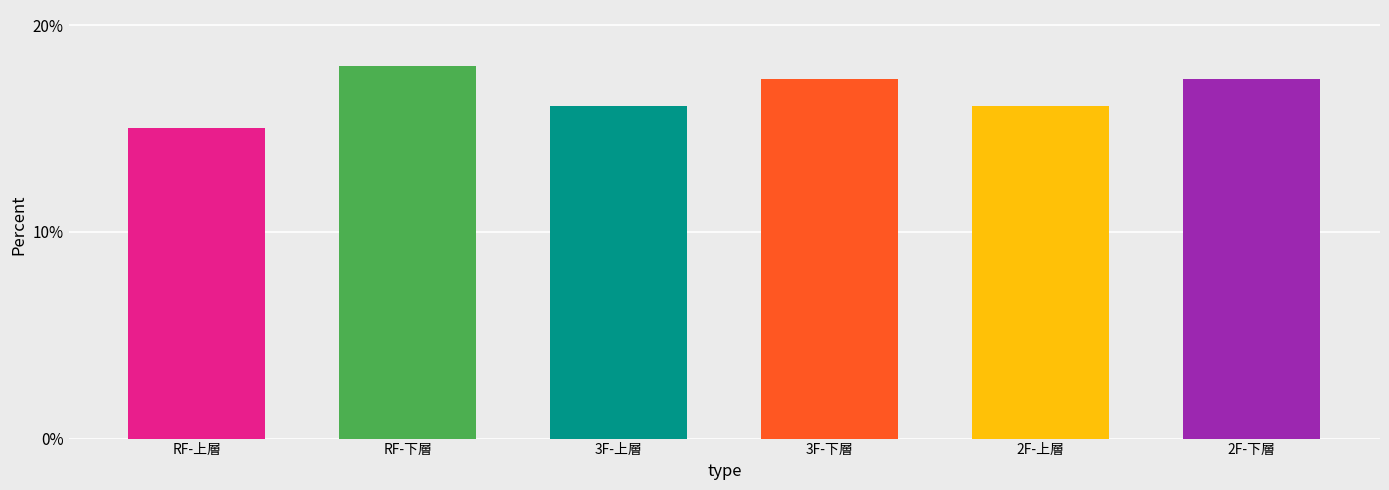

Between 3F-下層 and 3F-上層, which is larger?

3F-下層